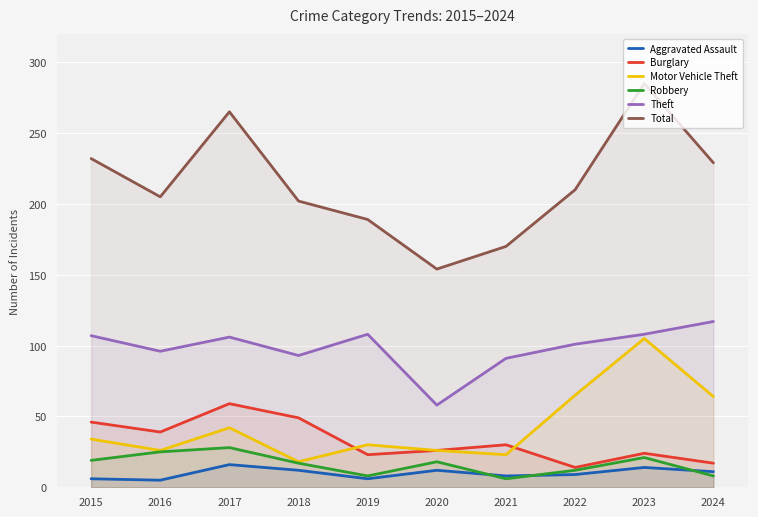

Is it true that Aggravated Assault equals 2 at 2022?

False